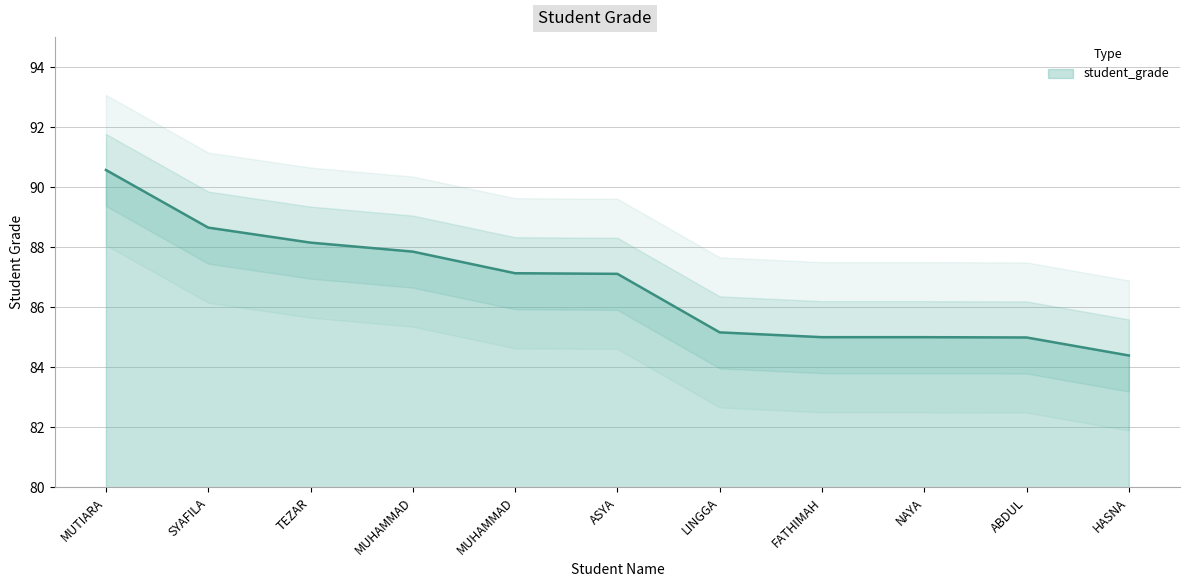

The value at NAYA is 49.0. True or false?

False